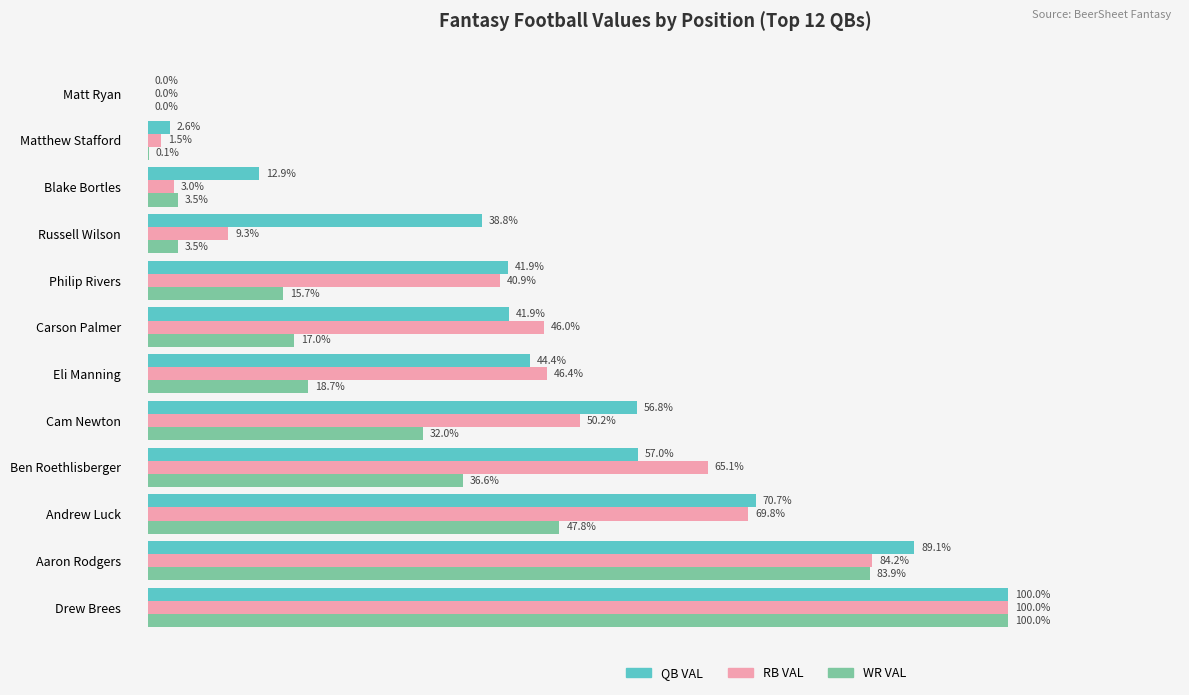

At which label does WR VAL reach its peak?

Drew Brees